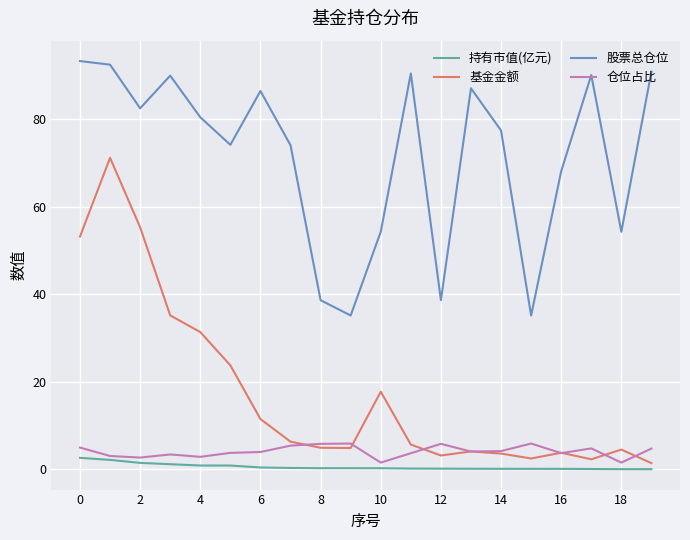

What is the maximum value for 股票总仓位?

93.2